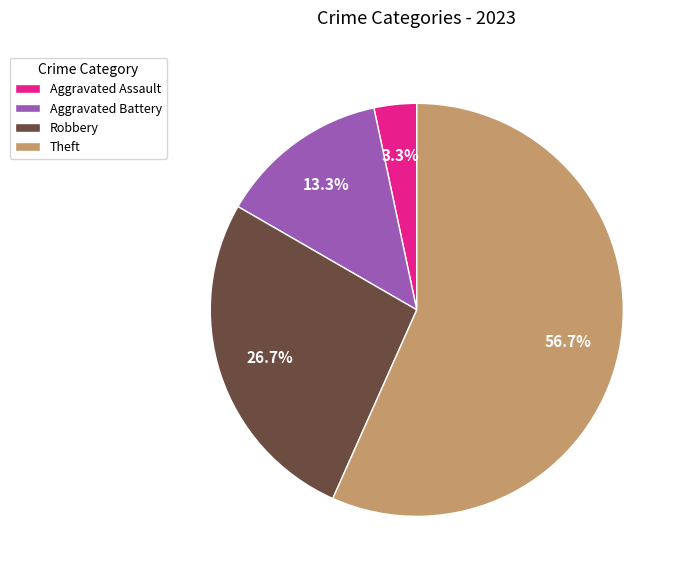

Which category has the biggest portion of the pie?

Theft